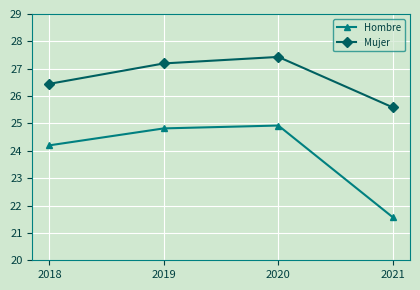

What is the smallest value displayed?

21.6